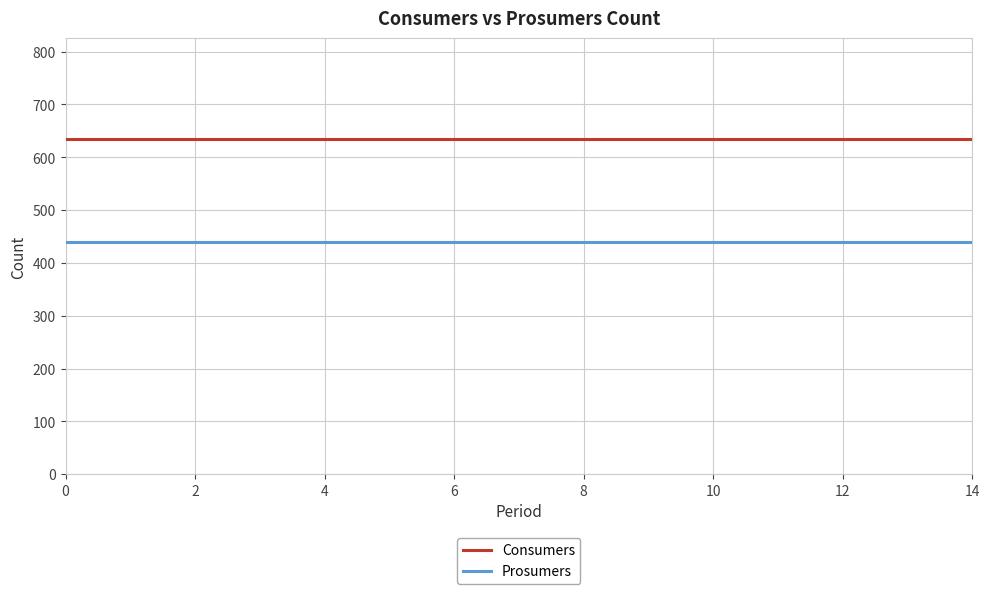

True or false: Consumers and Prosumers intersect in this chart.

False